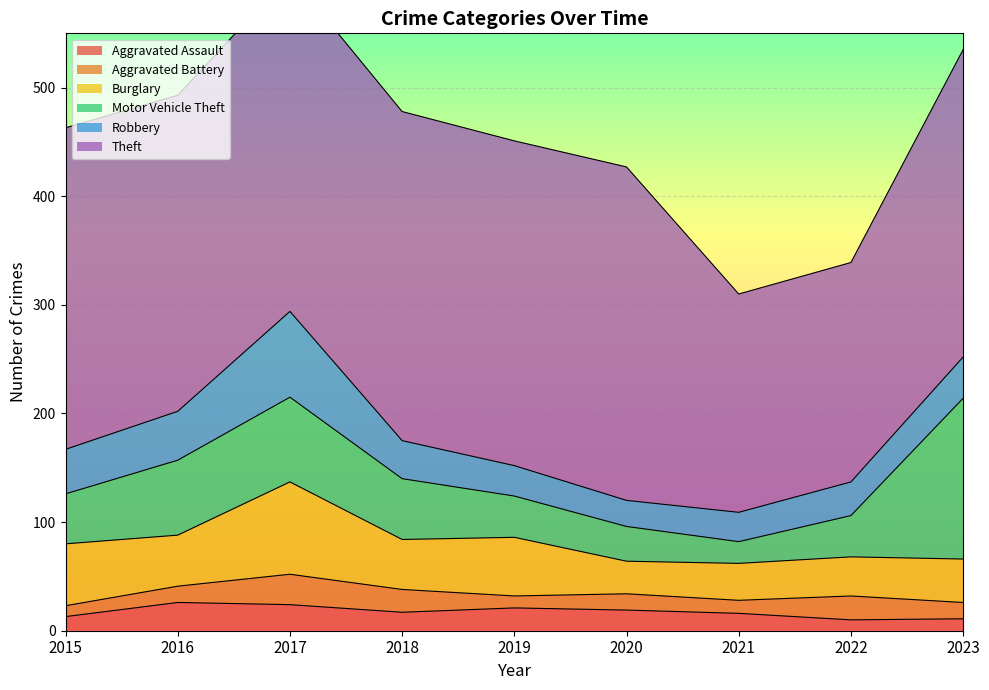

Where do Aggravated Assault and Aggravated Battery first cross each other?

2016 and 2017